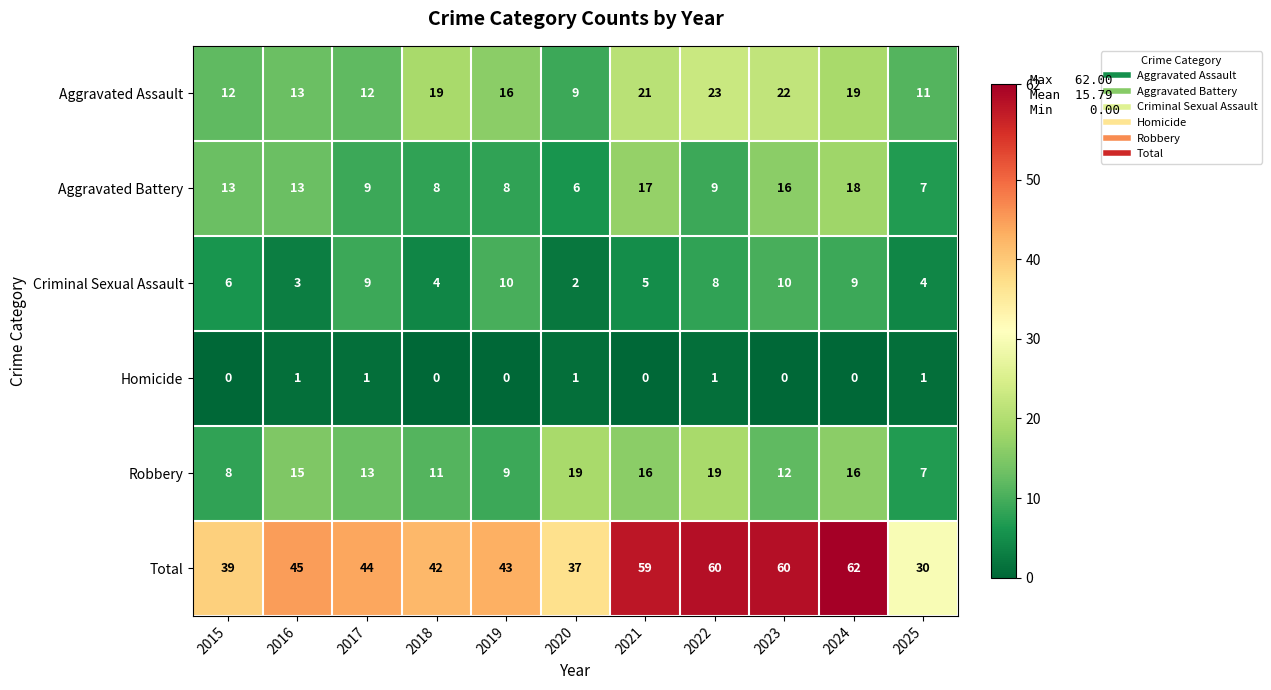

Rank the series at 2024 from lowest to highest value.

Homicide, Criminal Sexual Assault, Robbery, Aggravated Battery, Aggravated Assault, Total